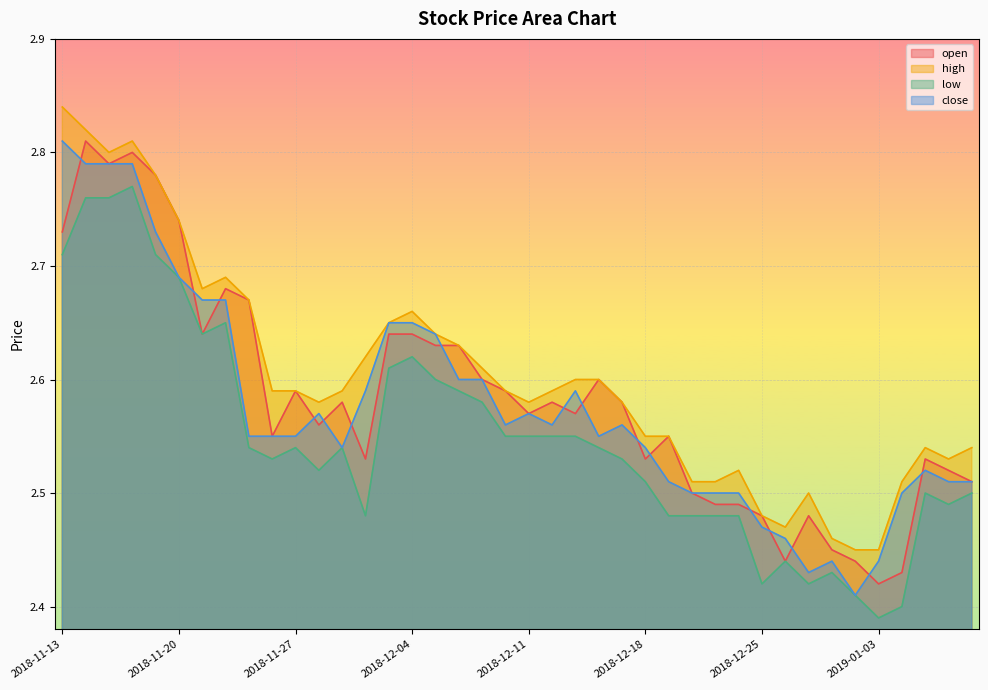

At which label does high reach its peak?

2018-11-13